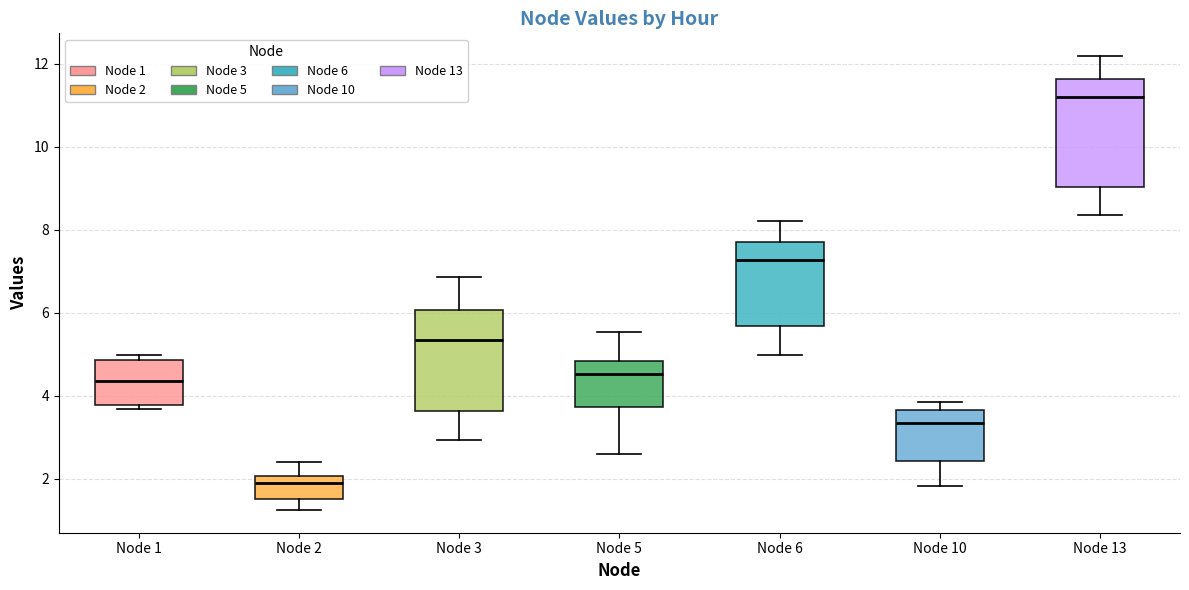

Reading left to right, transcribe this box plot: for each box, give where its median line is, the range the box spans, and where its two whiskers end, as read against the y-axis. The values are not printed on the chart, so give them approximately, as read against the axis.

Node 1: median 4.4, box 3.8 to 4.8, whiskers 3.6 to 5.0
Node 2: median 1.8, box 1.4 to 2.0, whiskers 1.2 to 2.4
Node 3: median 5.4, box 3.6 to 6.0, whiskers 3.0 to 6.8
Node 5: median 4.6, box 3.8 to 4.8, whiskers 2.6 to 5.6
Node 6: median 7.2, box 5.6 to 7.8, whiskers 5.0 to 8.2
Node 10: median 3.4, box 2.4 to 3.6, whiskers 1.8 to 3.8
Node 13: median 11.2, box 9.0 to 11.6, whiskers 8.4 to 12.2